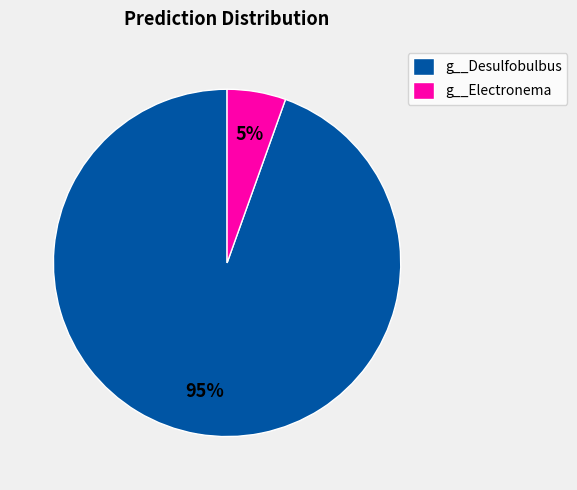

To the nearest percent, what percentage of the pie is g__Desulfobulbus?

95%